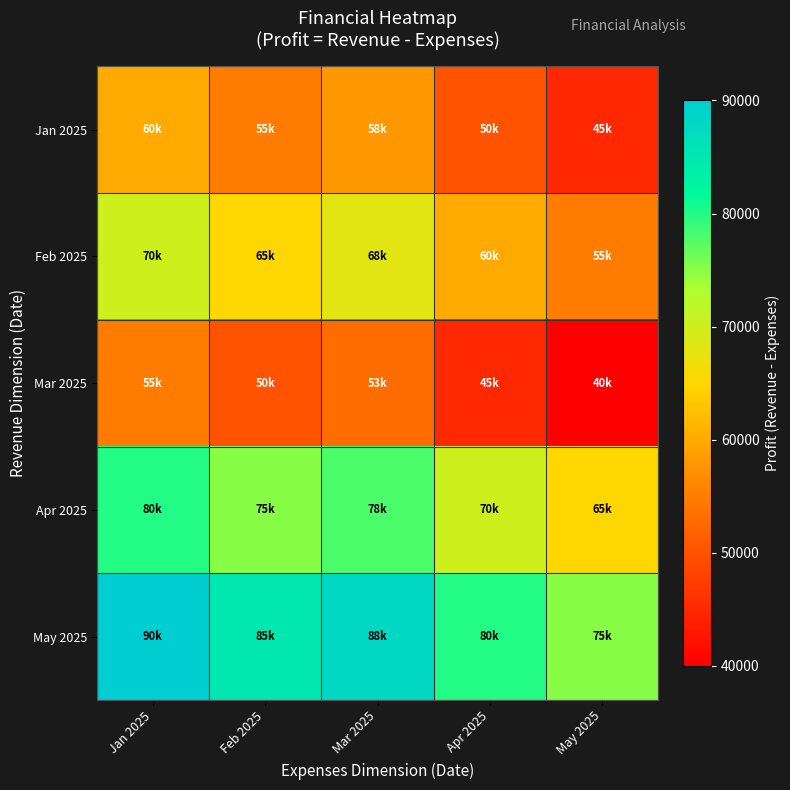

Reading left to right, list all the values displayed in this chart.

Jan 2025: Jan 2025=60000	Feb 2025=55000	Mar 2025=58000	Apr 2025=50000	May 2025=45000
Feb 2025: Jan 2025=70000	Feb 2025=65000	Mar 2025=68000	Apr 2025=60000	May 2025=55000
Mar 2025: Jan 2025=55000	Feb 2025=50000	Mar 2025=53000	Apr 2025=45000	May 2025=40000
Apr 2025: Jan 2025=80000	Feb 2025=75000	Mar 2025=78000	Apr 2025=70000	May 2025=65000
May 2025: Jan 2025=90000	Feb 2025=85000	Mar 2025=88000	Apr 2025=80000	May 2025=75000